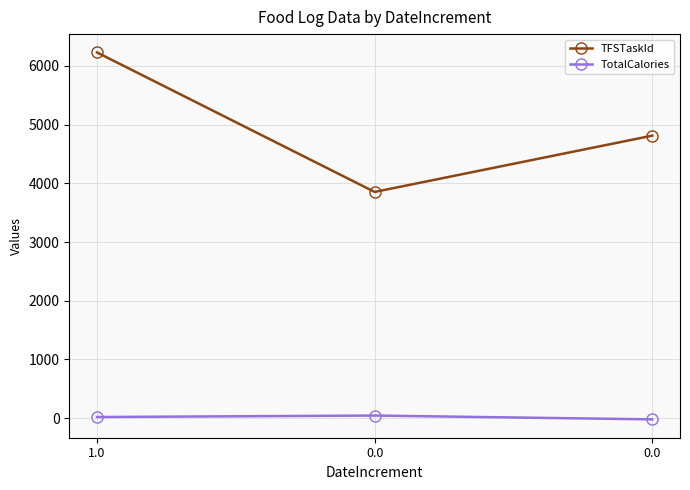

Which series has the widest spread of values?

TFSTaskId